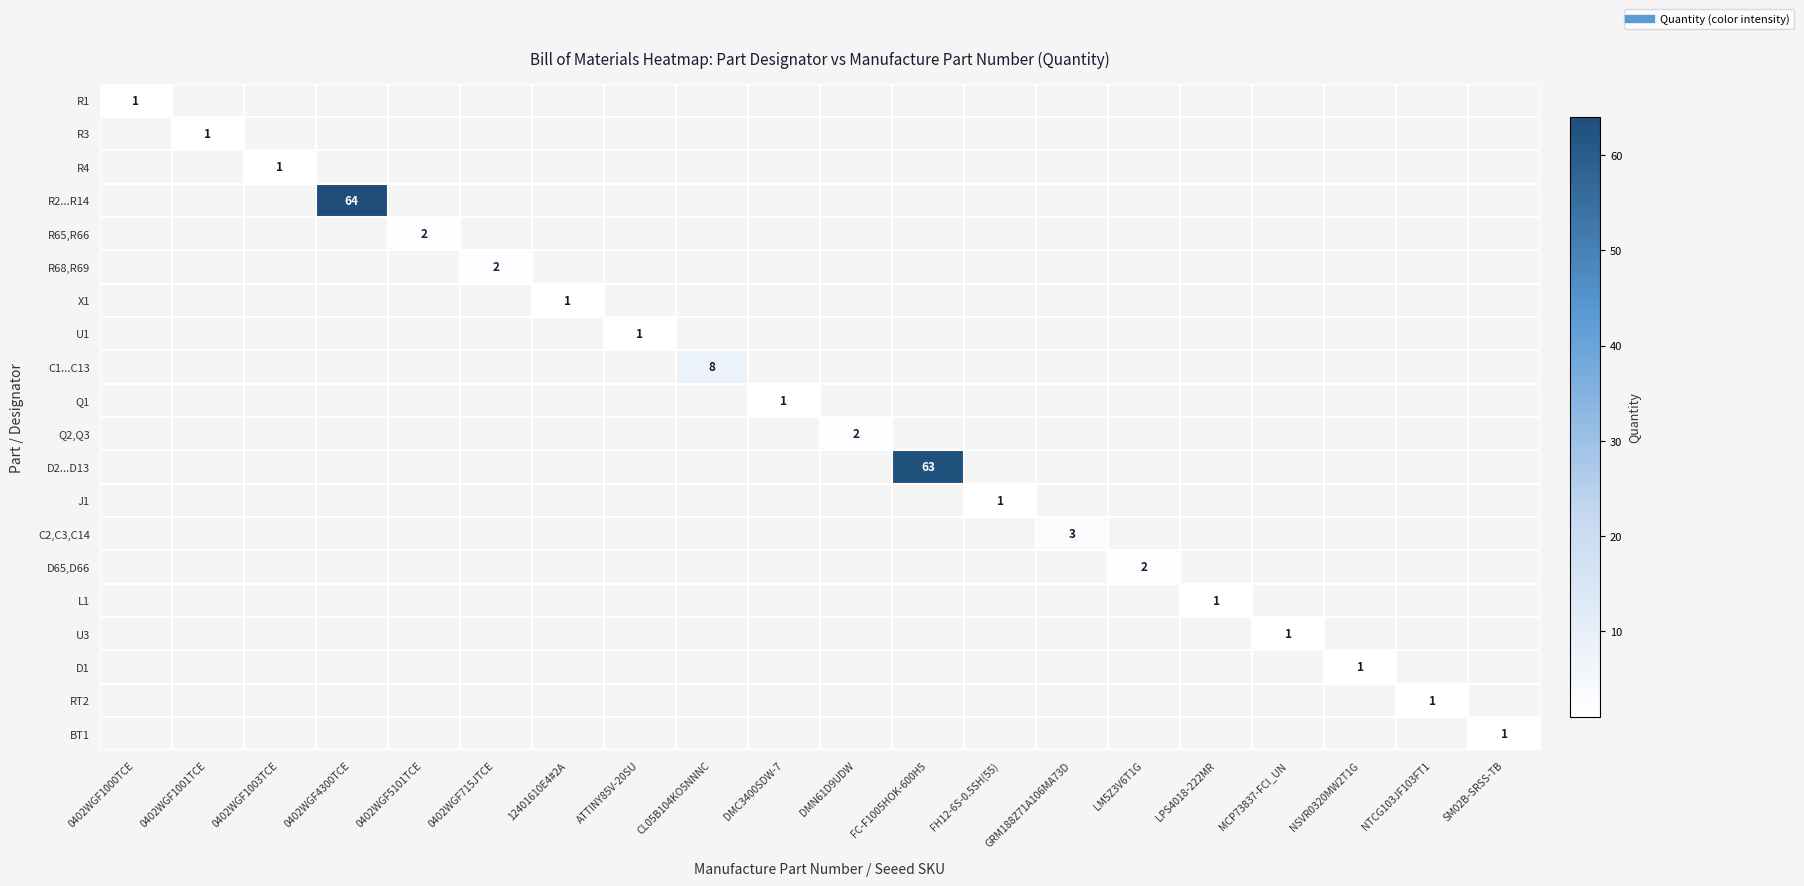

What is the spread (max minus min) of values at FH12-6S-0.5SH(55)?

1